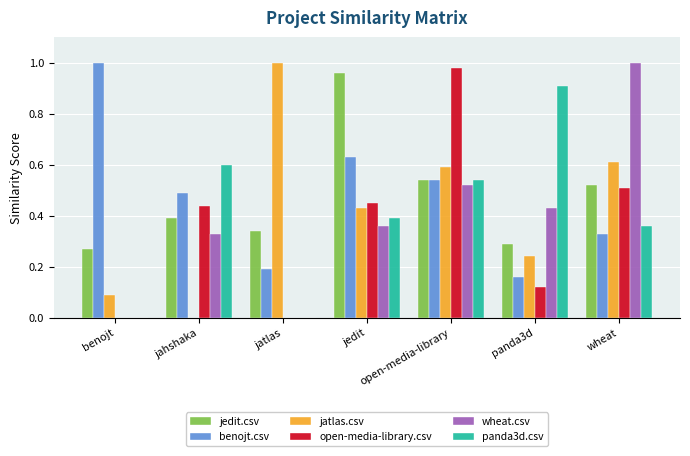

The value of panda3d.csv at jahshaka is 0.3. True or false?

False